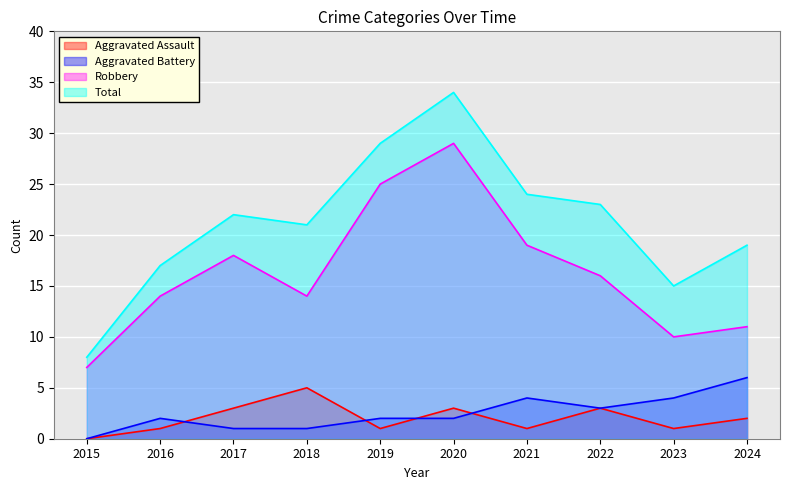

At 2019, list the series in order from smallest to largest.

Aggravated Assault, Aggravated Battery, Robbery, Total